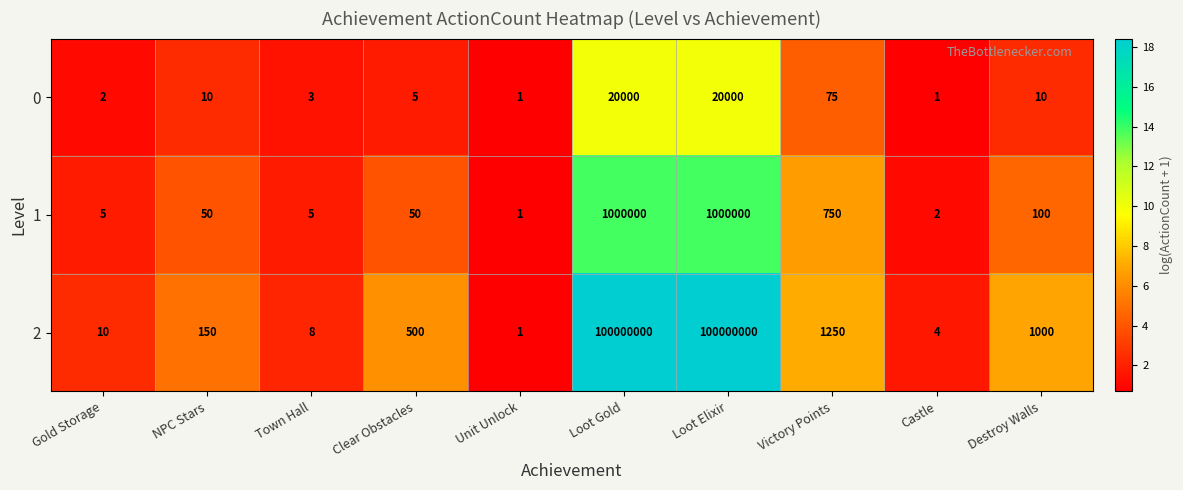

Reading left to right, transcribe all the data shown in this chart.

0: Gold Storage=2	NPC Stars=10	Town Hall=3	Clear Obstacles=5	Unit Unlock=1	Loot Gold=20000	Loot Elixir=20000	Victory Points=75	Castle=1	Destroy Walls=10
1: Gold Storage=5	NPC Stars=50	Town Hall=5	Clear Obstacles=50	Unit Unlock=1	Loot Gold=1000000	Loot Elixir=1000000	Victory Points=750	Castle=2	Destroy Walls=100
2: Gold Storage=10	NPC Stars=150	Town Hall=8	Clear Obstacles=500	Unit Unlock=1	Loot Gold=100000000	Loot Elixir=100000000	Victory Points=1250	Castle=4	Destroy Walls=1000